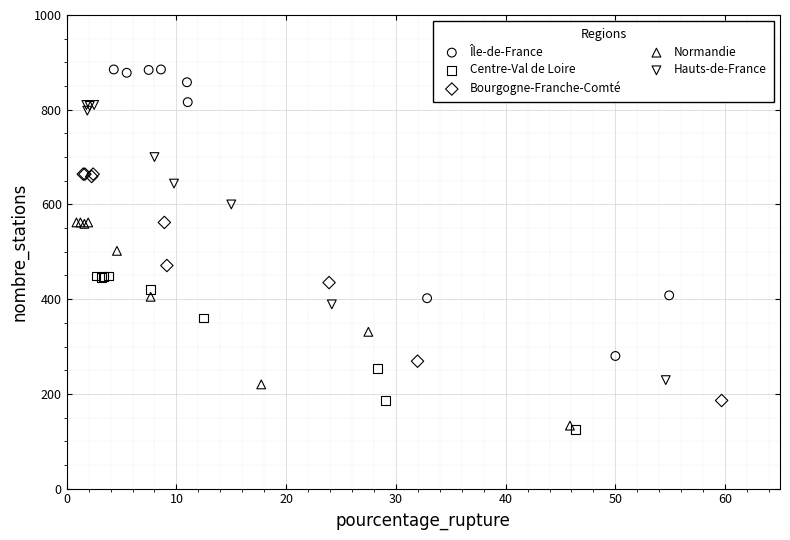

Which series contains the lowest Y value?

Centre-Val de Loire